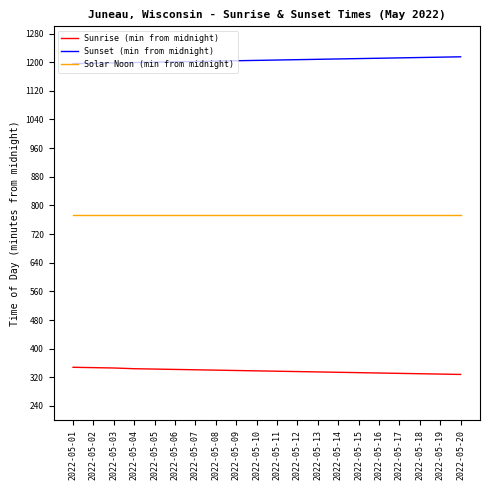

What is the highest value of the Sunset (min from midnight) series?

1215